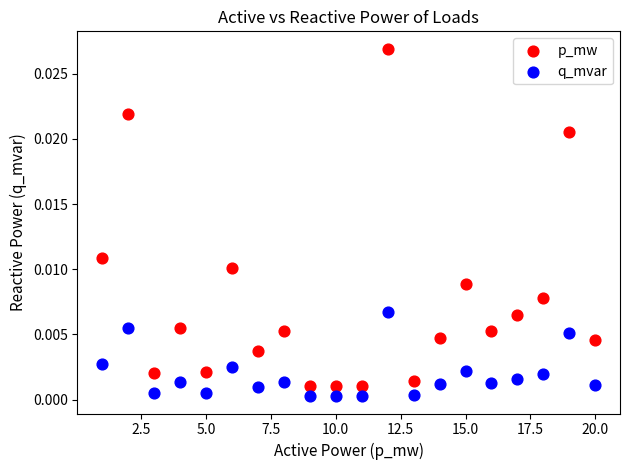

Which series contains the lowest Y value?

q_mvar